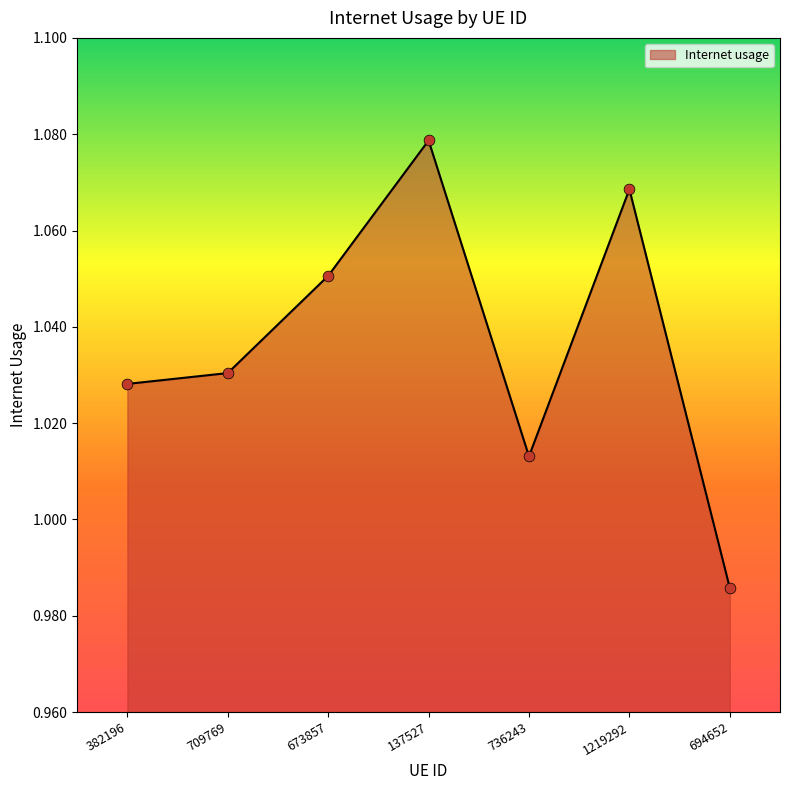

Between 736243 and 709769, which is larger?

709769